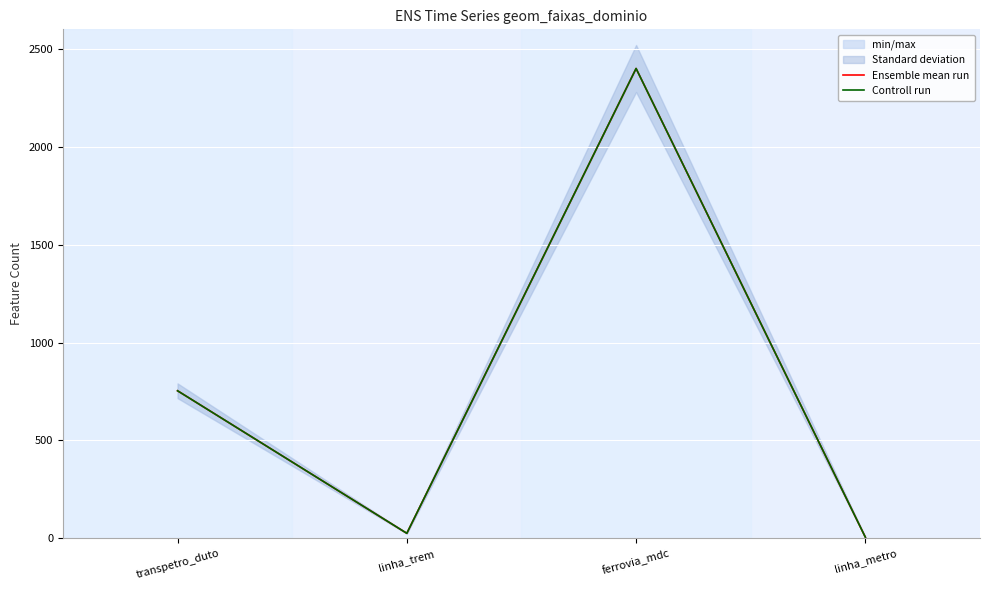

True or false: Controll run and Ensemble mean run intersect in this chart.

False